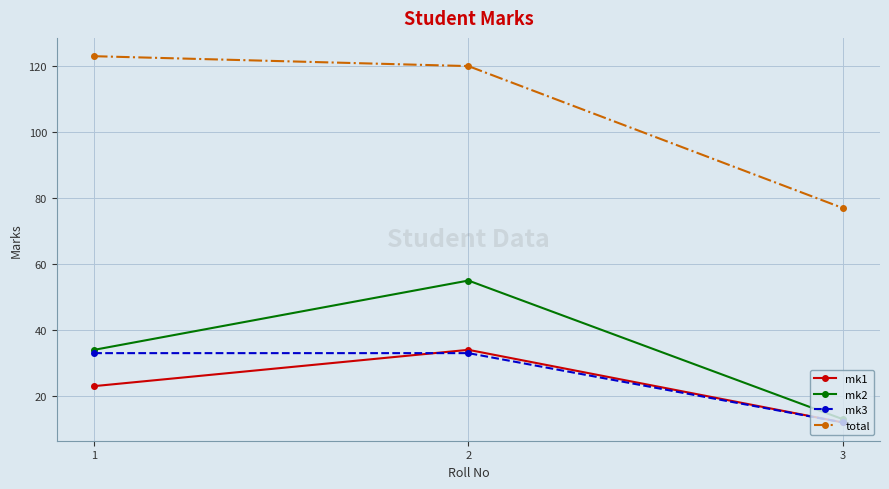

Which series has the largest range (max minus min)?

total